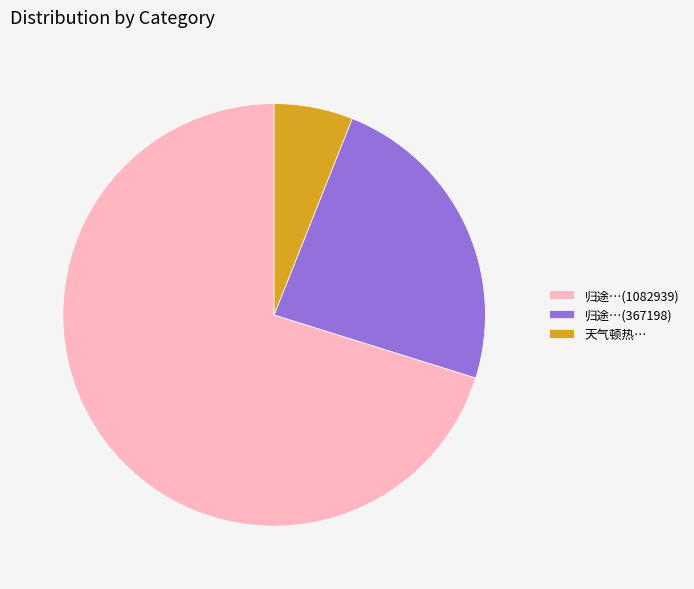

Do 天气顿热… and 归途…(367198) together represent more than half of the pie?

No